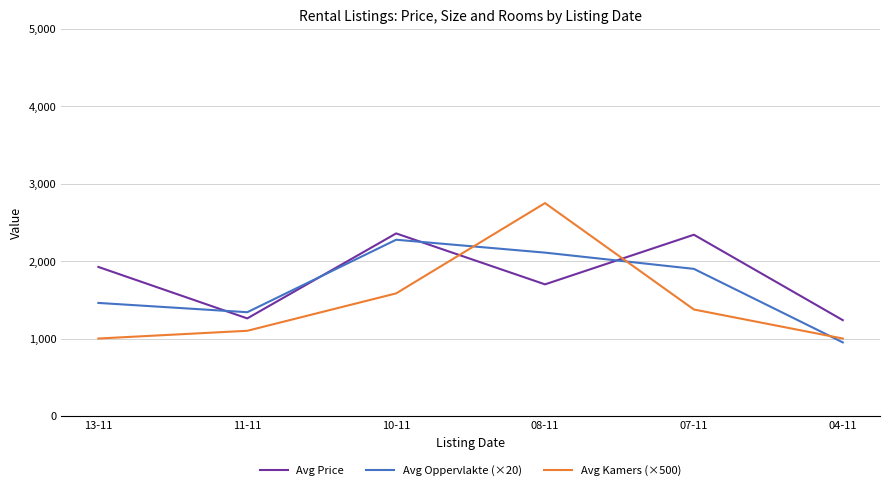

Read the Avg Oppervlakte (×20) value at 11-11.

1340.0